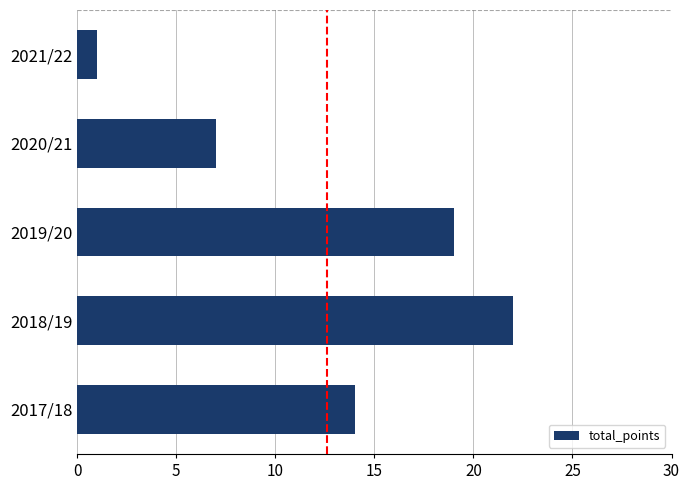

Read the value at 2017/18.

14